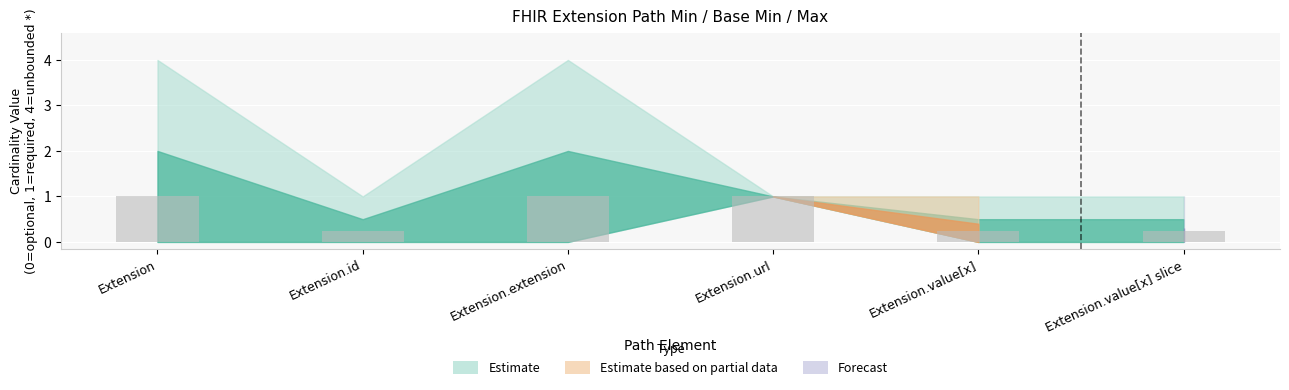

Approximately how many times larger is the value at Extension.url compared to Extension?

1.0